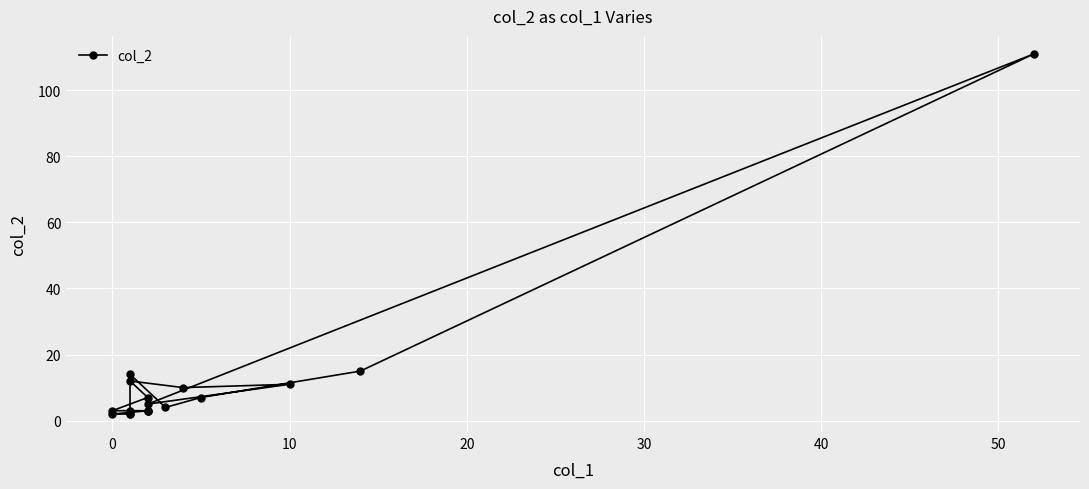

What is the difference between the second highest and minimum values?

13